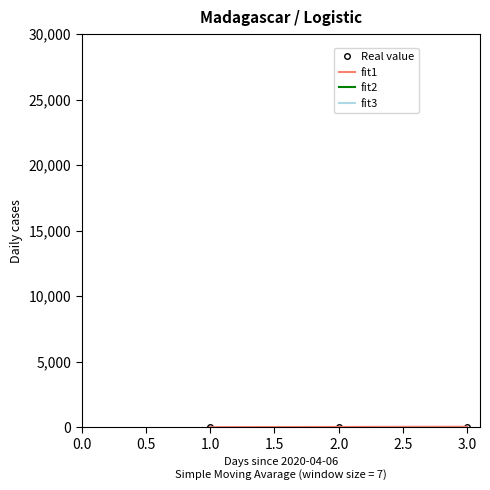

Count the number of data series in this chart.

2